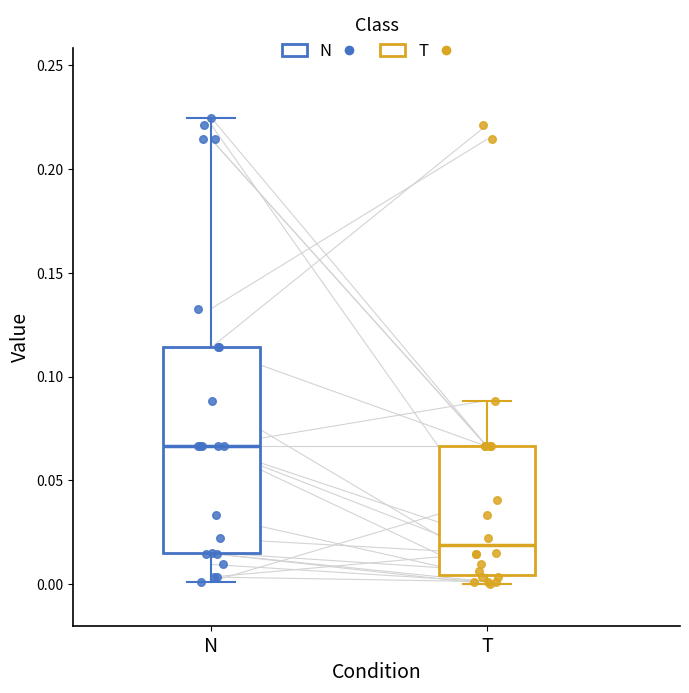

Comparing the boxes themselves (not the whiskers), which one is the tallest?

N